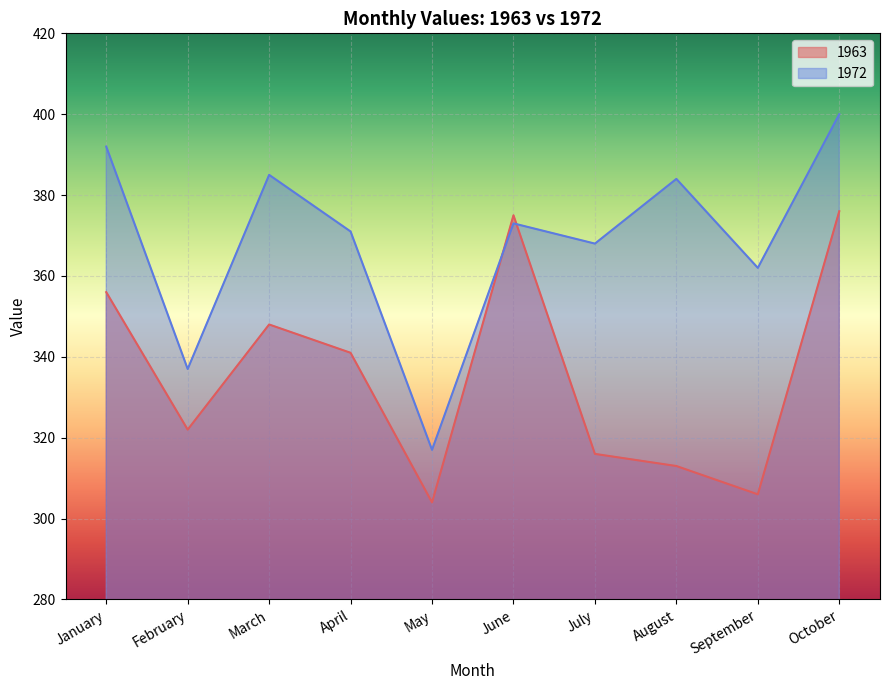

How many lines are shown in the chart?

2